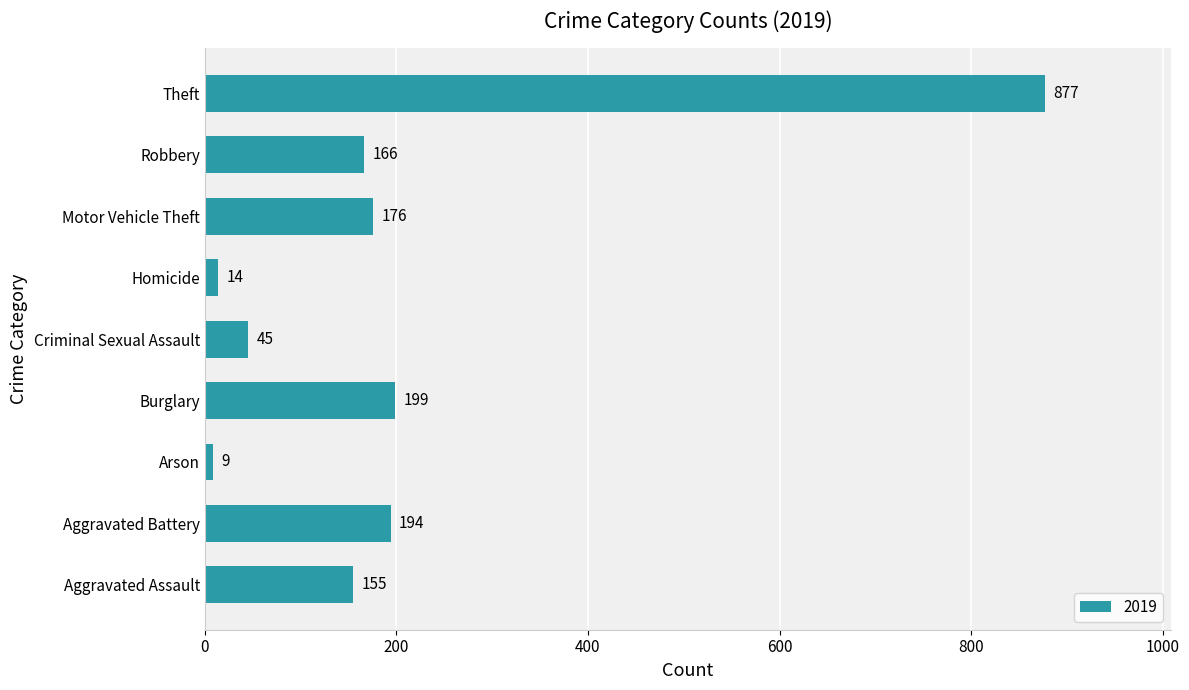

At which category does the chart reach its peak across all series?

Theft